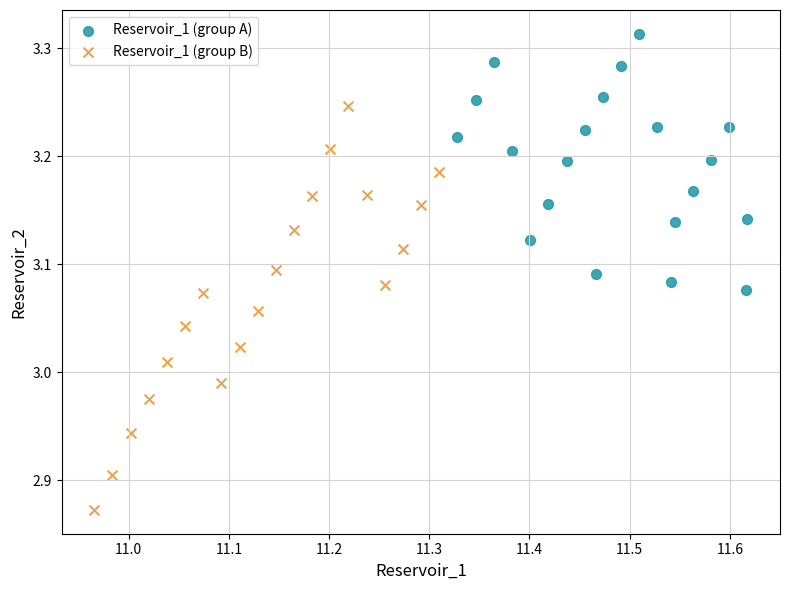

Which series has the widest spread of Y values?

Reservoir_1 (group B)